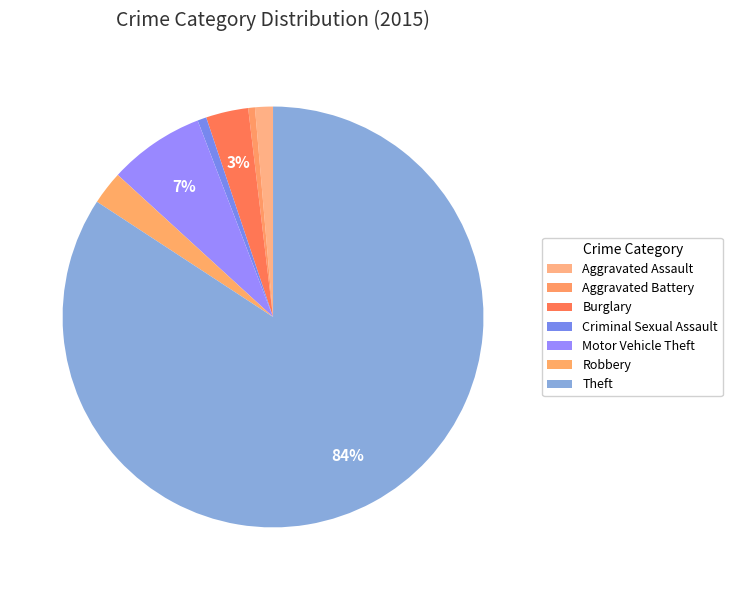

Which slice is the largest?

Theft